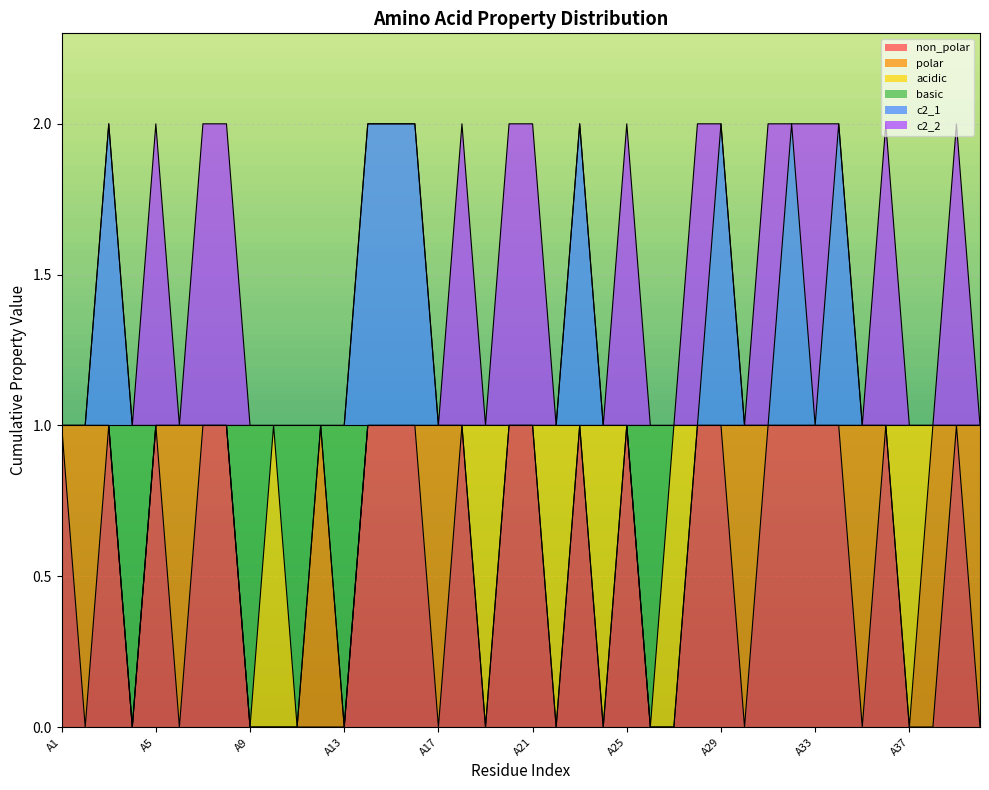

Rank the categories by c2_1 value from highest to lowest.

A3, A14, A15, A16, A23, A29, A32, A34, A1, A2, A4, A5, A6, A7, A8, A9, A10, A11, A12, A13, A17, A18, A19, A20, A21, A22, A24, A25, A26, A27, A28, A30, A31, A33, A35, A36, A37, A38, A39, A40